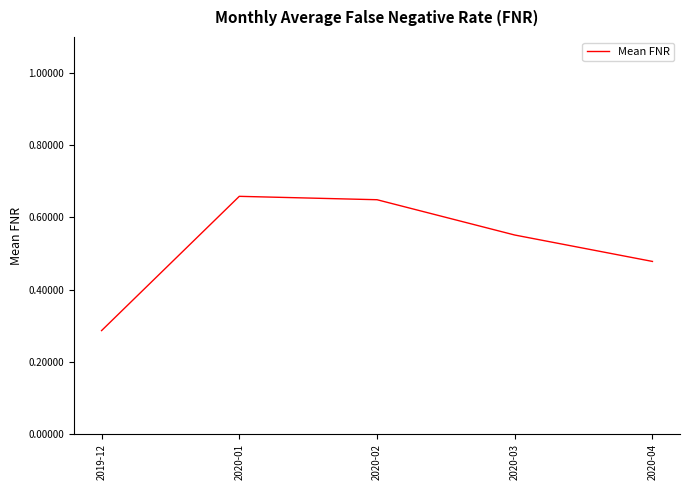

Where is the data nearest to the value 0?

2019-12